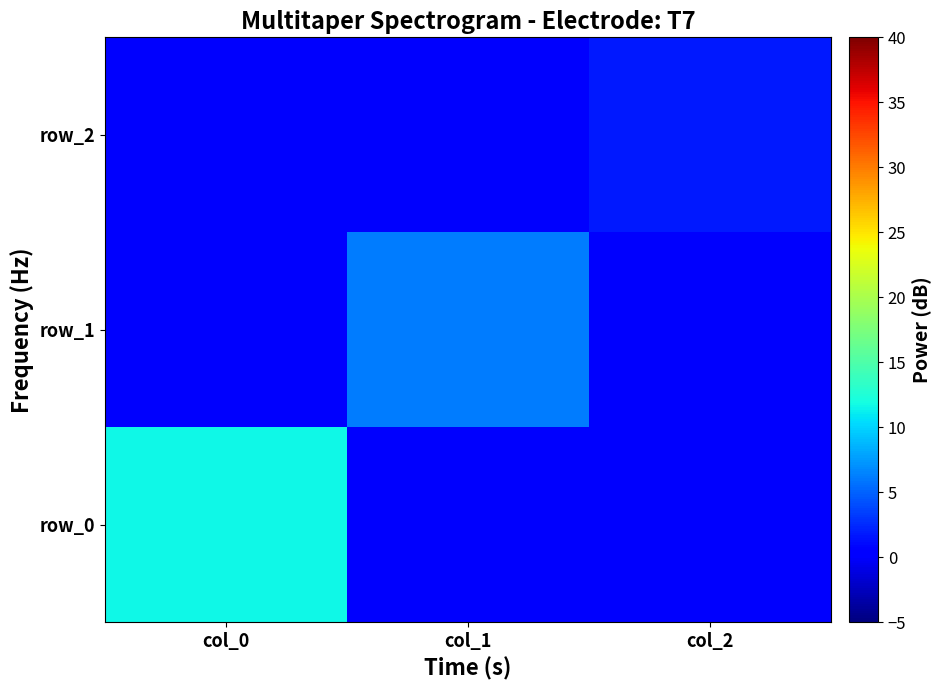

List the labels in order of row_0 value, largest first.

col_0, col_1, col_2